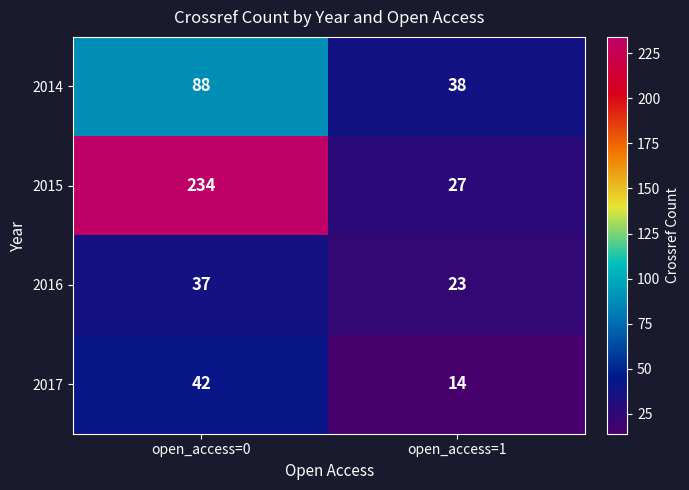

What is the difference between the 2016 values at open_access=0 and open_access=1?

14